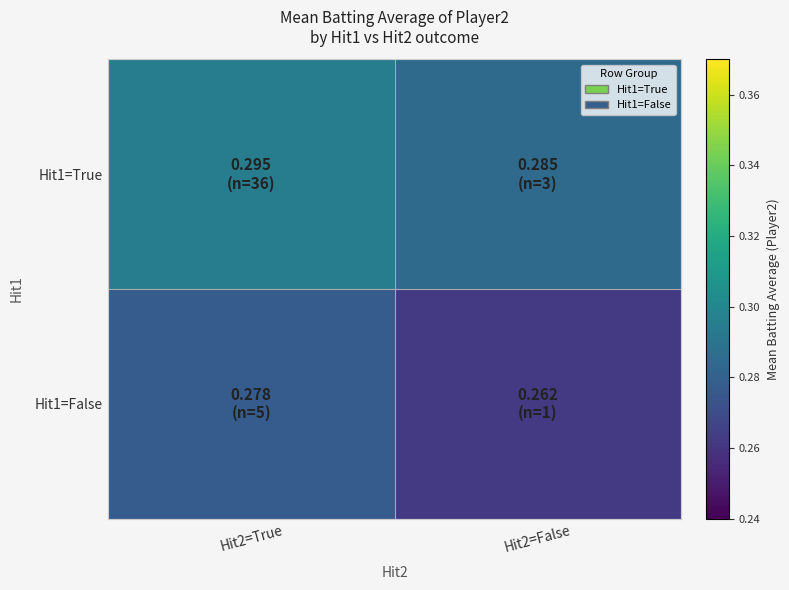

At Hit2=True, list the series in order from largest to smallest.

Hit1=True, Hit1=False